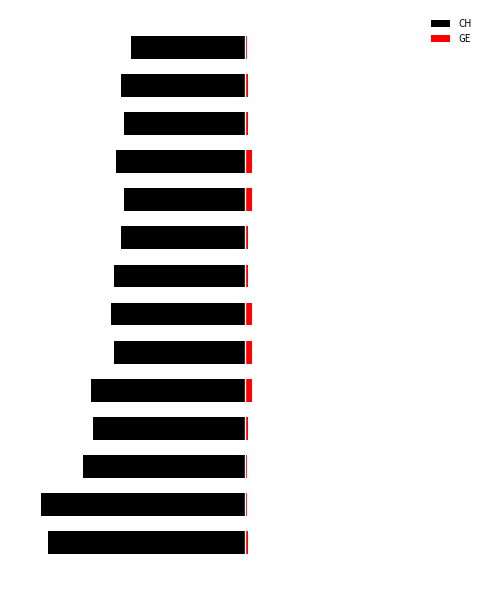

How many data points does each series have?

14